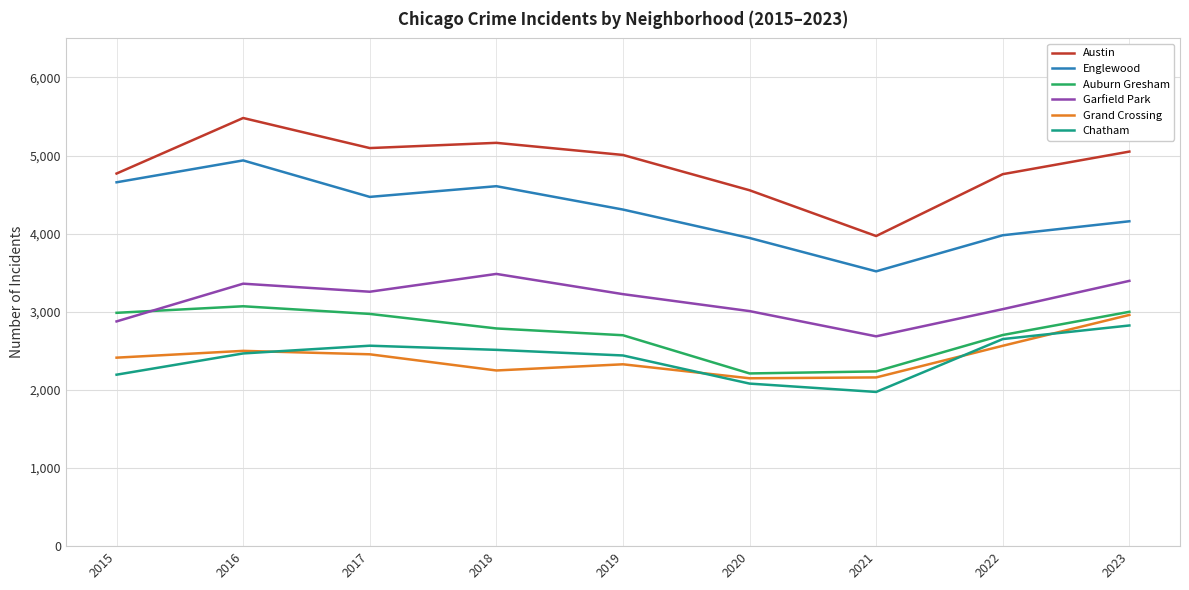

True or false: Grand Crossing has a value of 2456 at 2017.

True